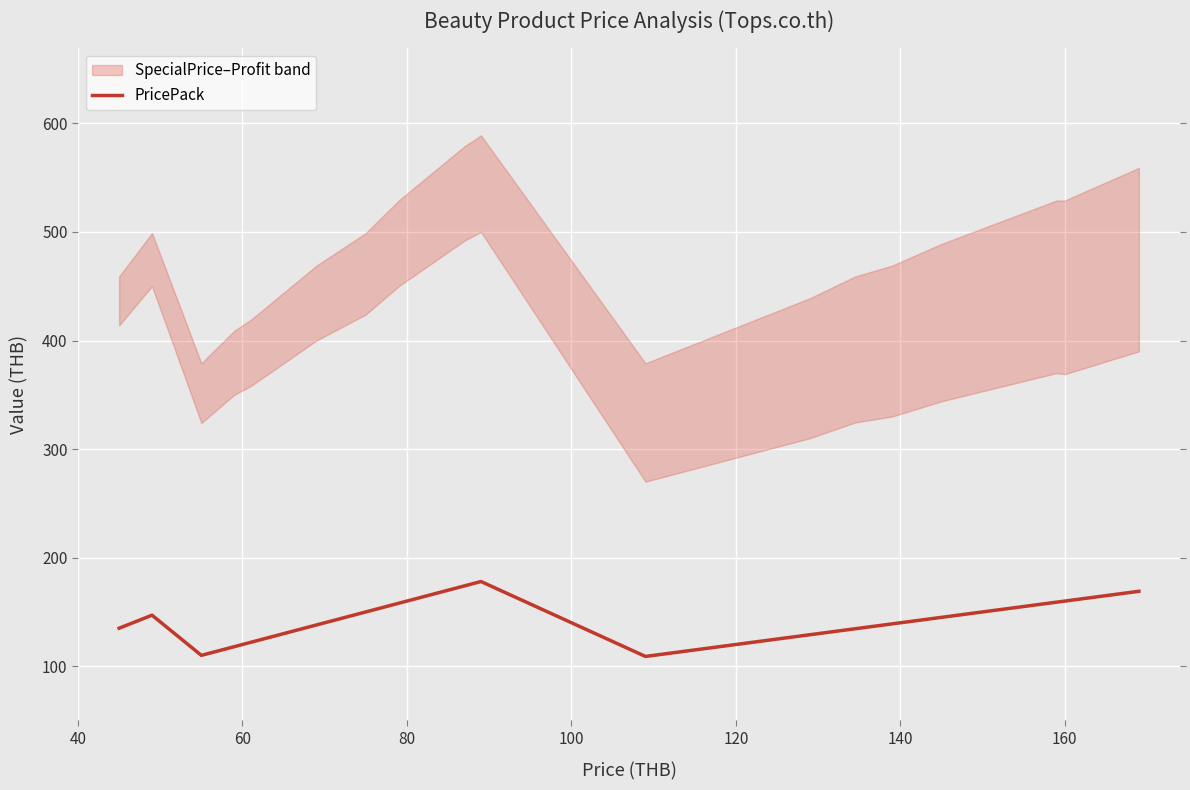

How many categories are shown in the chart?

20